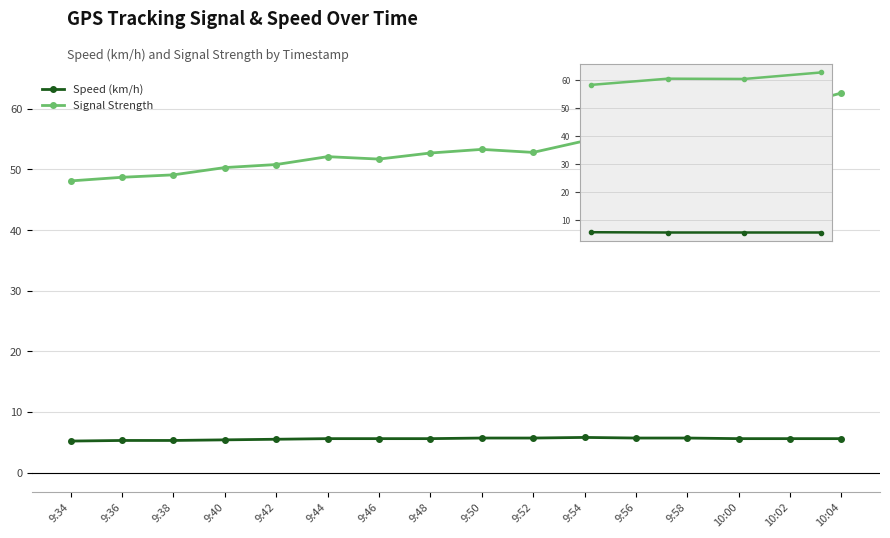

What are all the series names shown in the legend?

Speed (km/h), Signal Strength